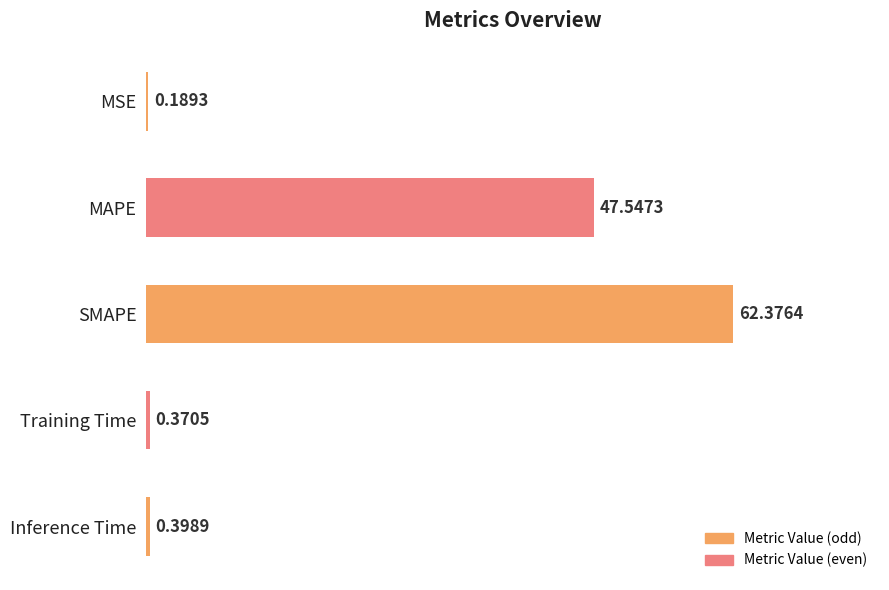

What is the sum of the values at Training Time and MSE?

0.6